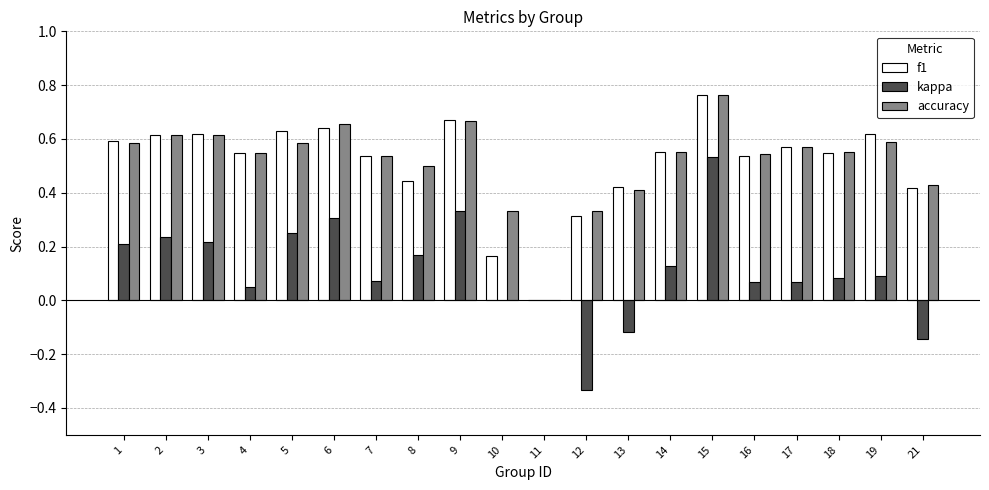

How many groups of bars are there?

20